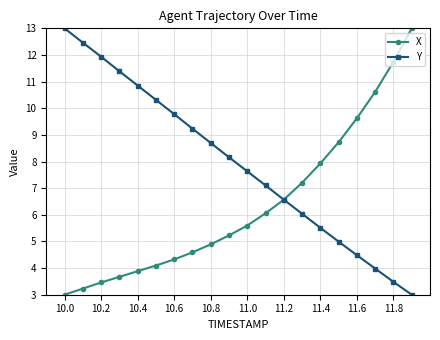

Which series has the largest total across all categories?

Y